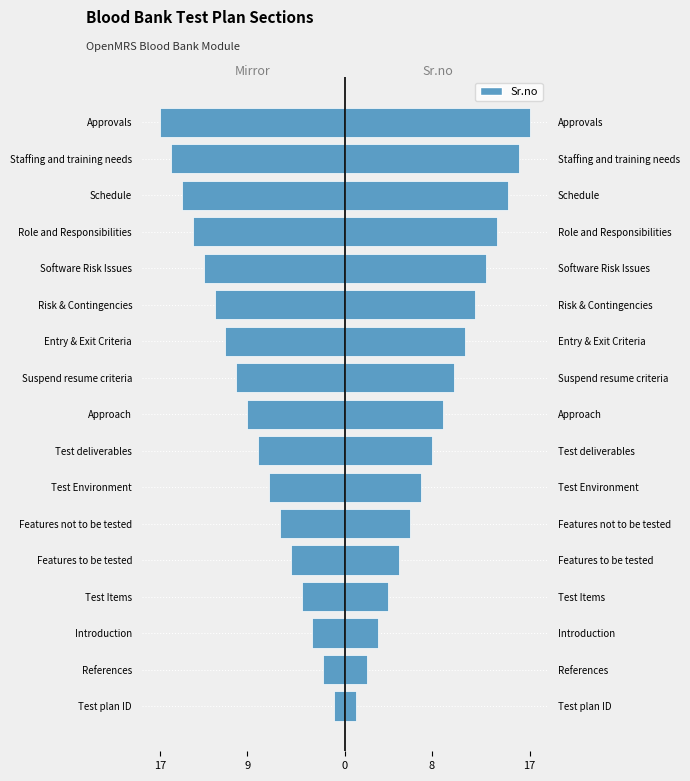

What is the difference between the maximum and second lowest values in the Sr.no series?

15